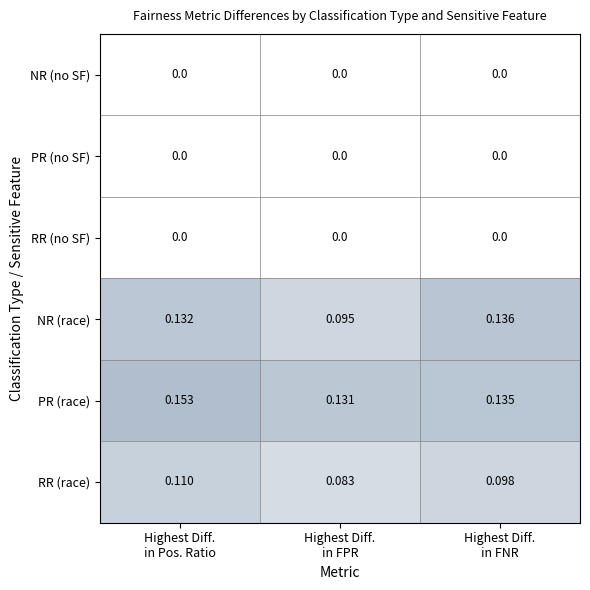

Which series has the widest spread of values?

NR (race)